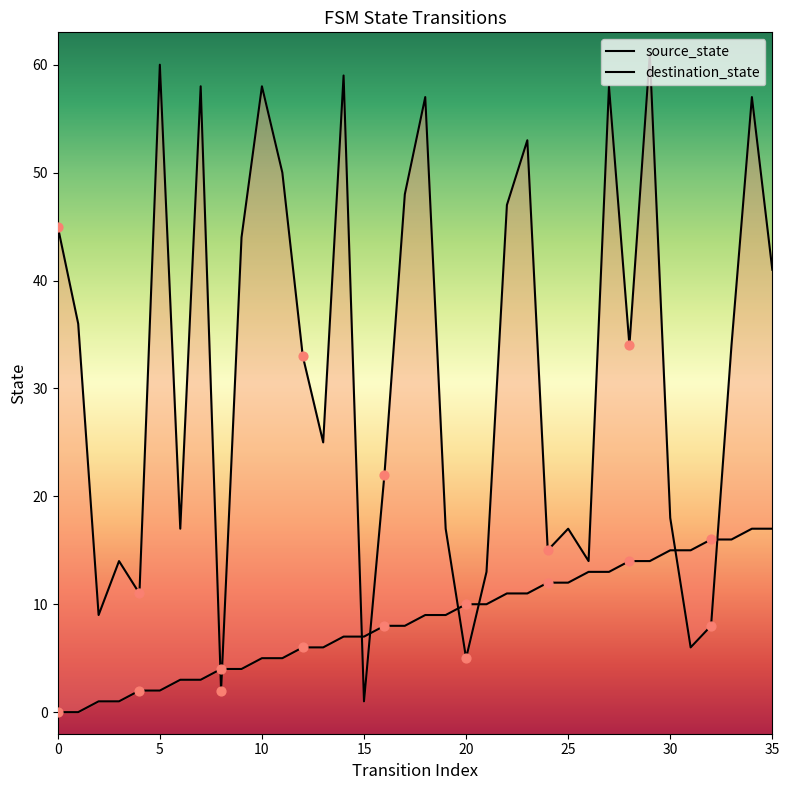

What is the total value across all series at 34?

74